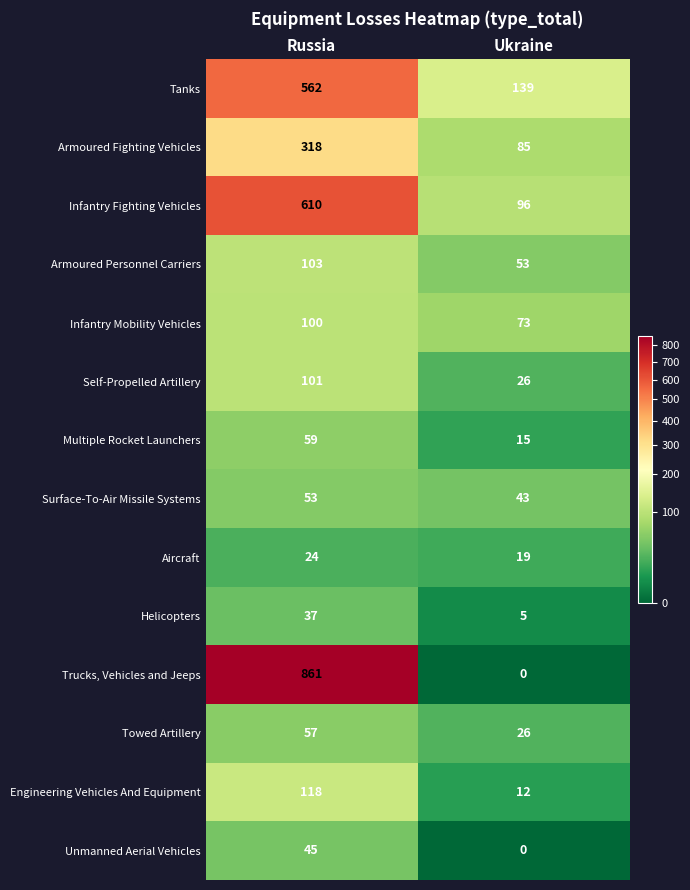

At how many categories does at least one series exceed 220?

1